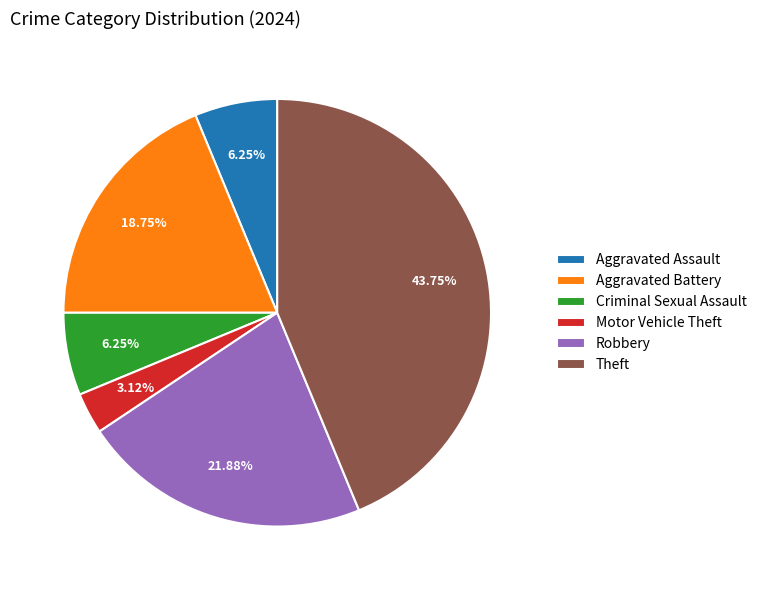

Is the sum of Motor Vehicle Theft and Aggravated Battery greater than half?

No